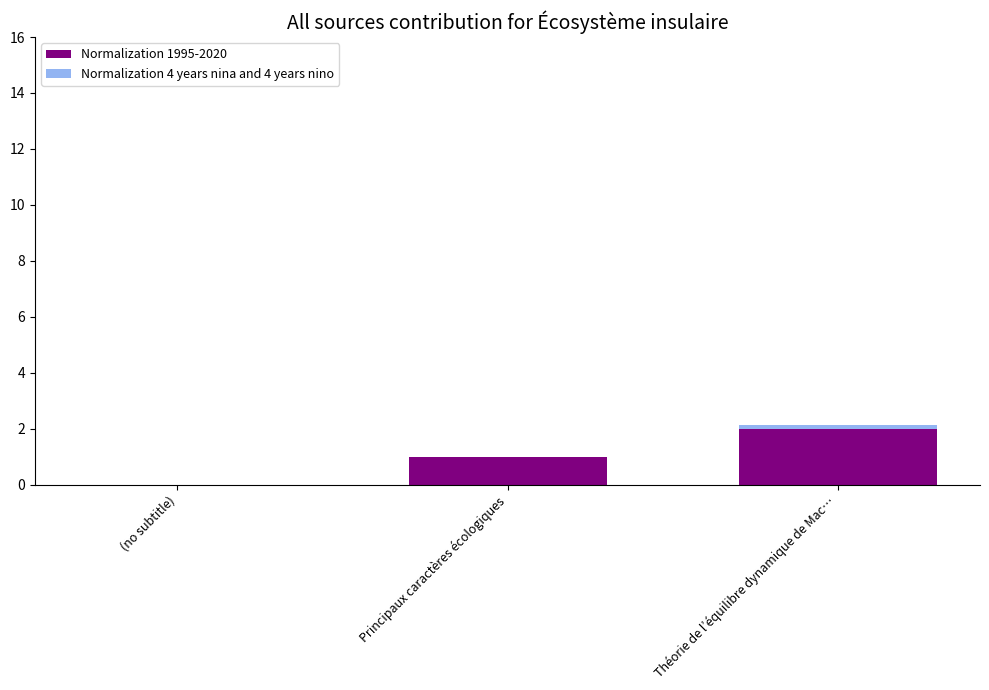

What is the total value across all series at Théorie de l’équilibre dynamique de Mac…?

2.1